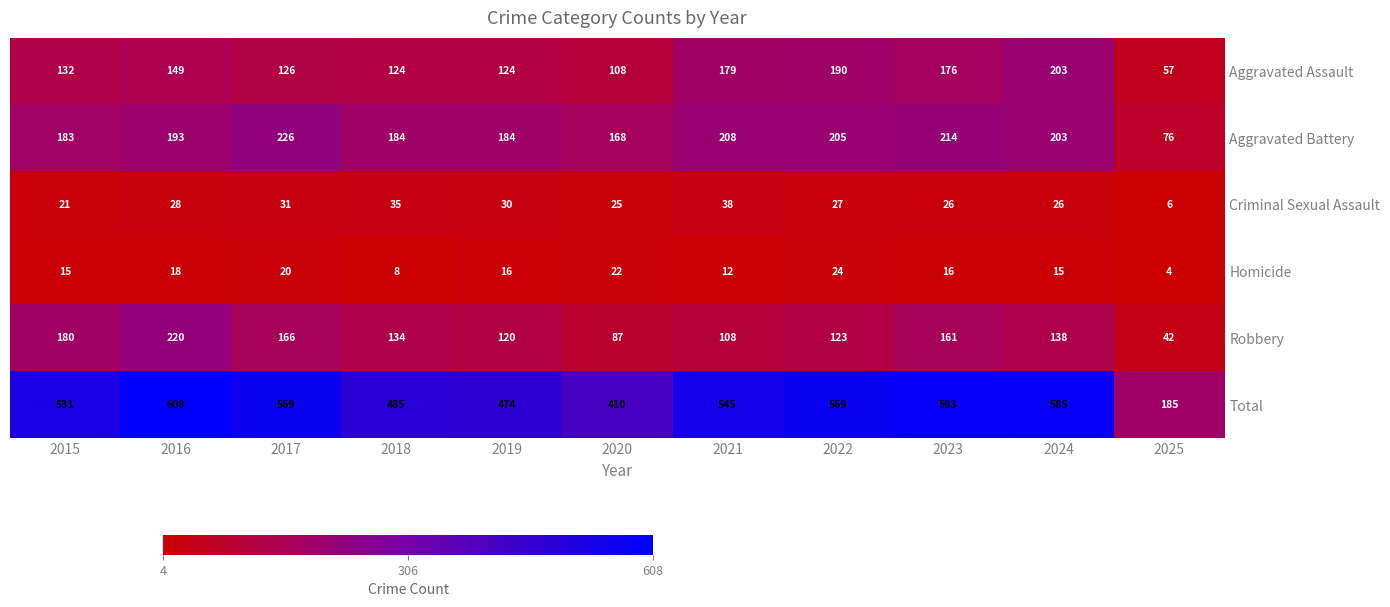

Which series has the largest range (max minus min)?

Total